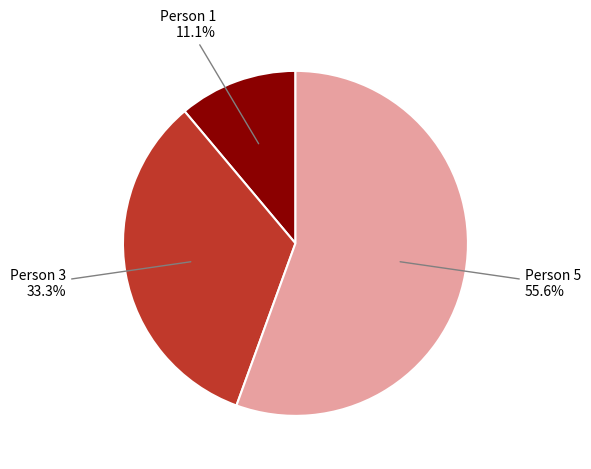

To the nearest percent, what is the average slice percentage?

33%